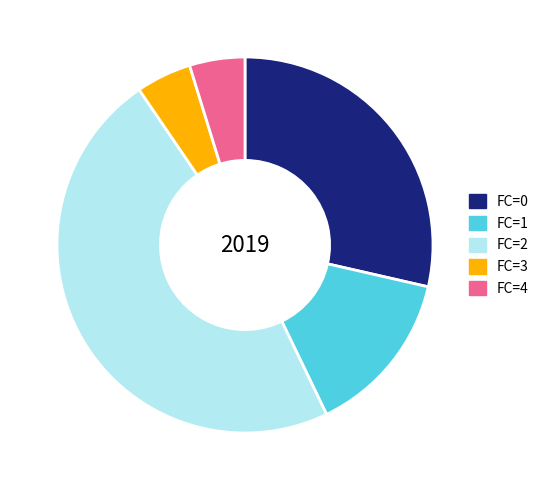

Is it true that FC=3 is 5% of the pie?

True